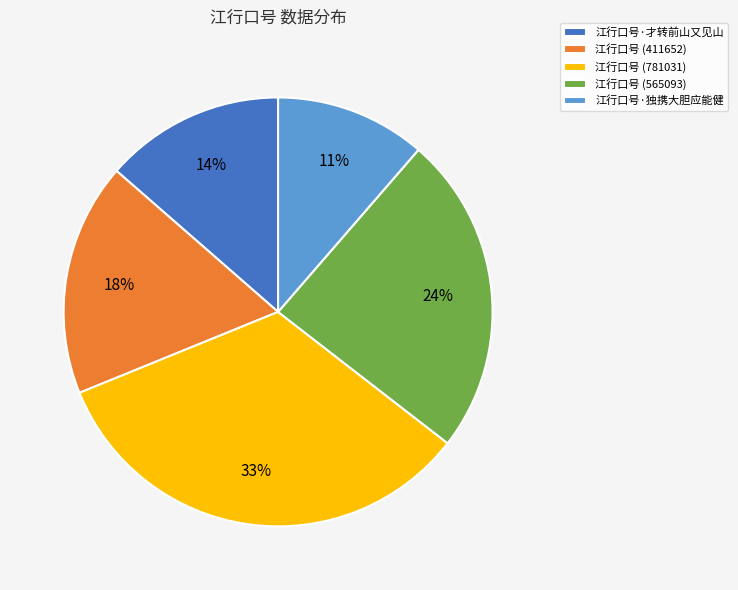

Between 江行口号 (565093) and 江行口号 (781031), which is larger?

江行口号 (781031)